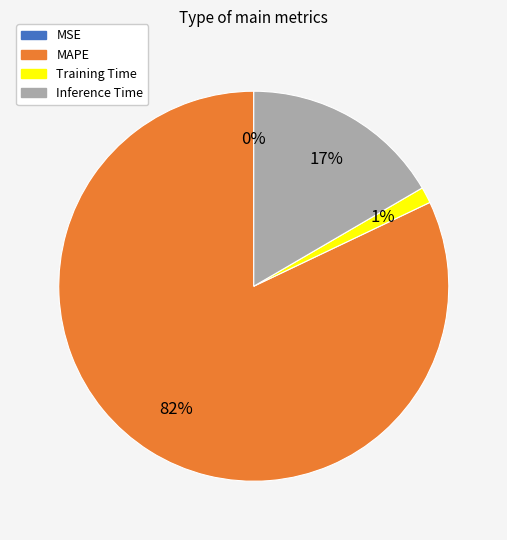

The MAPE slice represents 92% of the pie. True or false?

False